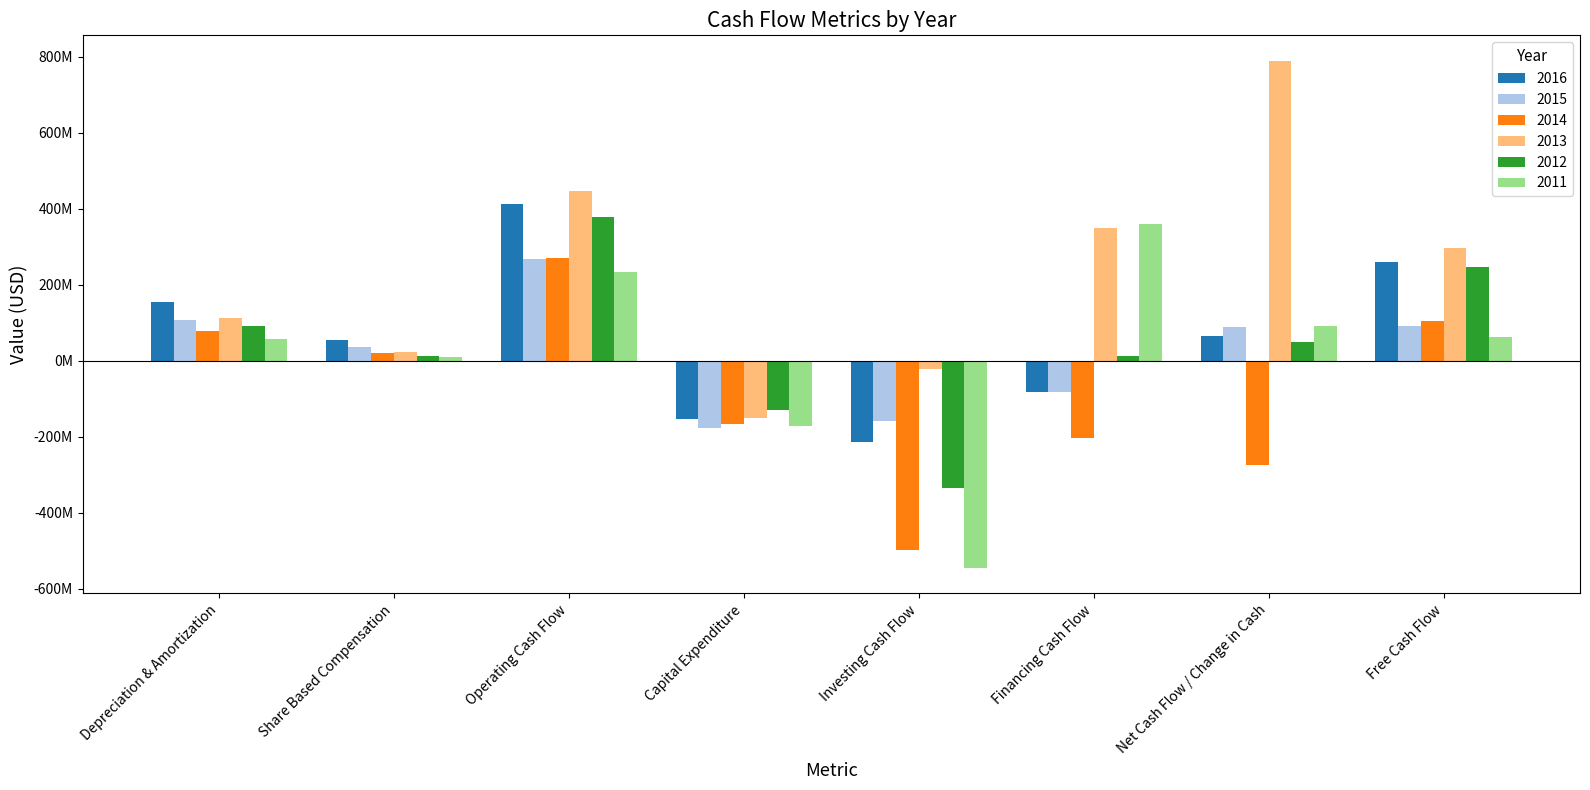

Rank the categories by 2014 value from highest to lowest.

Operating Cash Flow, Free Cash Flow, Depreciation & Amortization, Share Based Compensation, Capital Expenditure, Financing Cash Flow, Net Cash Flow / Change in Cash, Investing Cash Flow